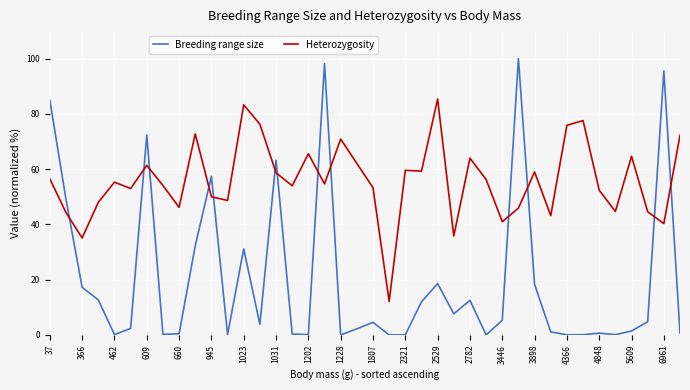

List the series in order of their overall mean, highest first.

Heterozygosity, Breeding range size